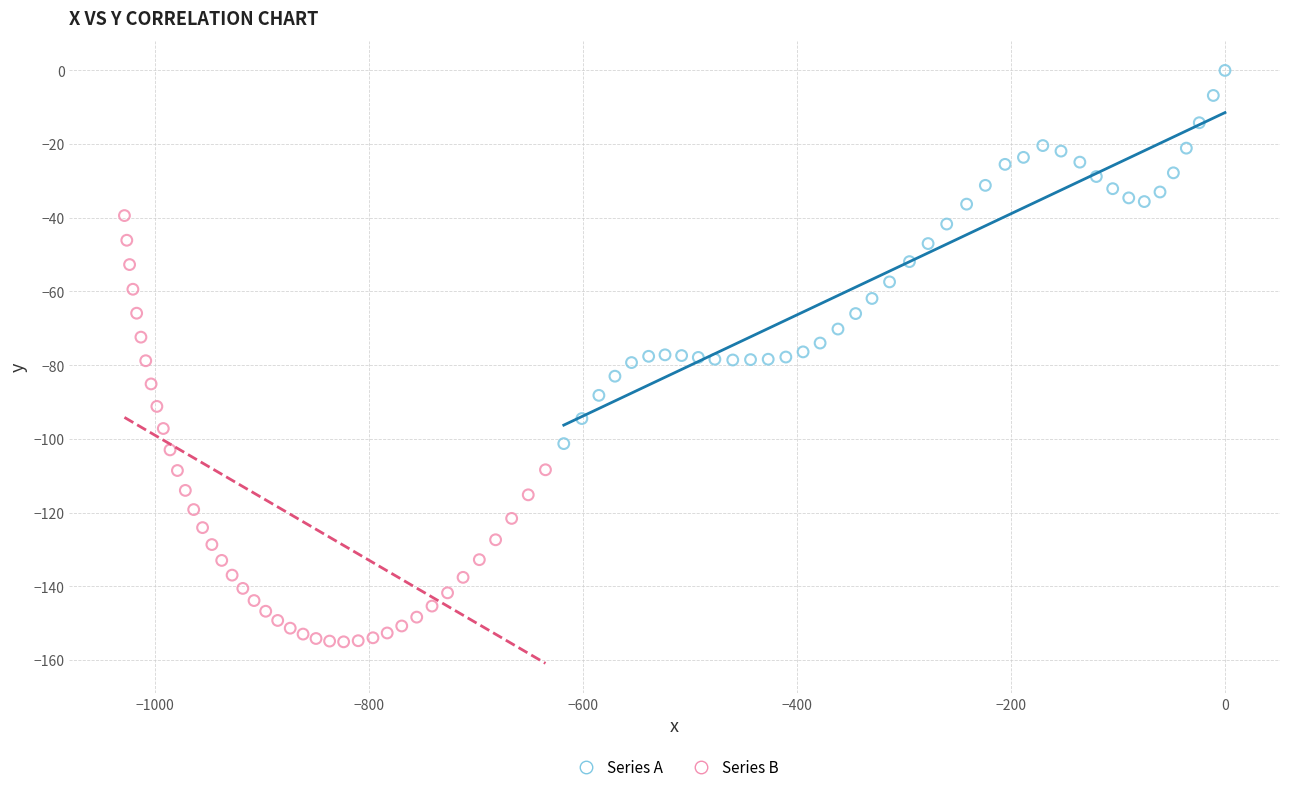

Which series reaches the minimum Y coordinate?

Series B